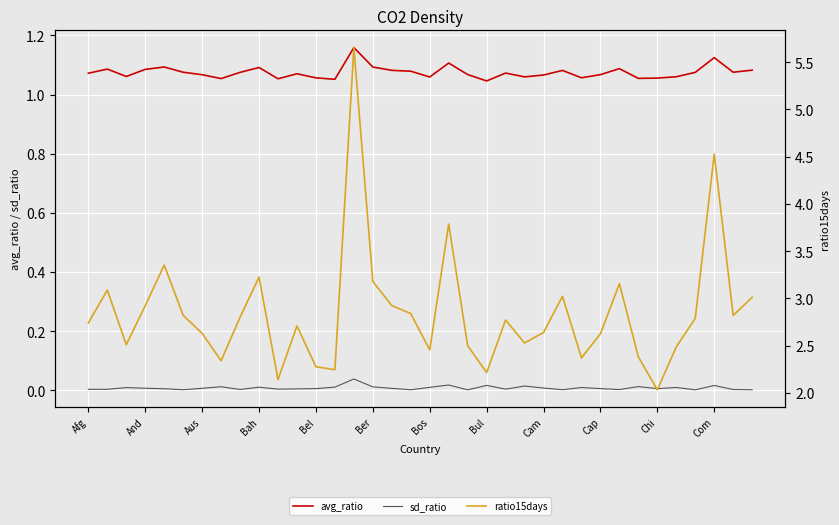

Is this an area chart (filled region under the line)?

No